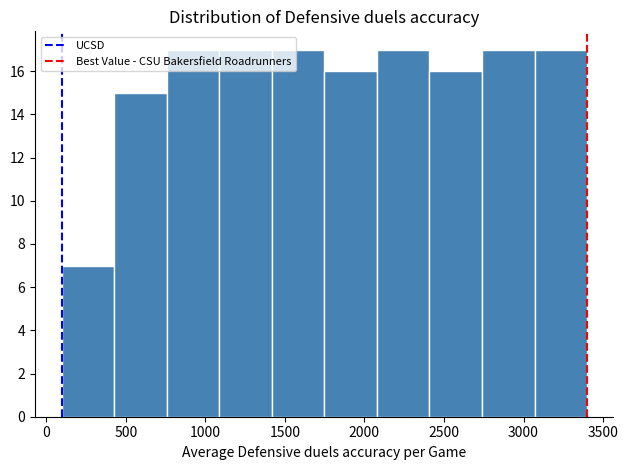

Reading left to right, transcribe this chart: for each bar, give the range it covers on the x-axis and its height. Neither the bar edges nor the heights are printed on the chart, so give them approximately, as read against the axes.

100 to 450: 7
450 to 750: 15
750 to 1100: 17
1100 to 1400: 17
1400 to 1750: 17
1750 to 2100: 16
2100 to 2400: 17
2400 to 2750: 16
2750 to 3050: 17
3050 to 3400: 17